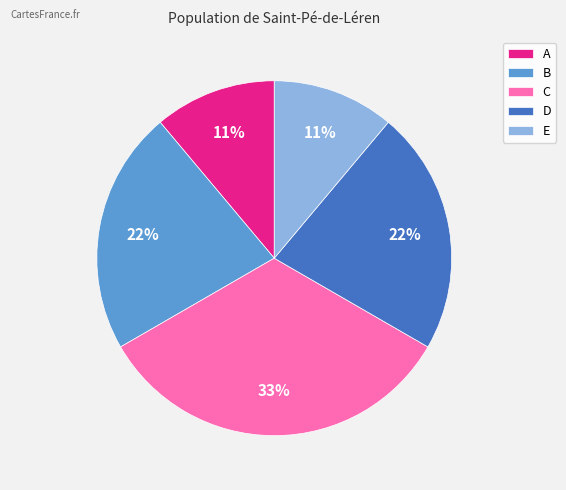

Does any single category account for the majority?

No